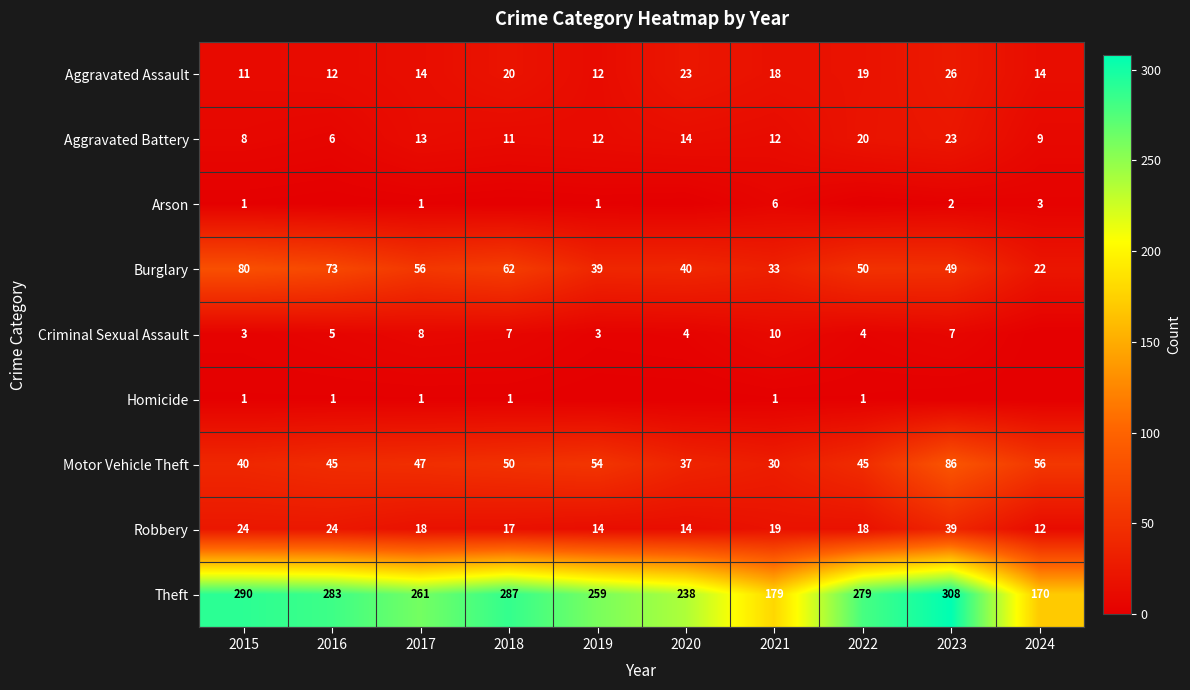

Rank the series at 2021 from lowest to highest value.

Homicide, Arson, Criminal Sexual Assault, Aggravated Battery, Aggravated Assault, Robbery, Motor Vehicle Theft, Burglary, Theft